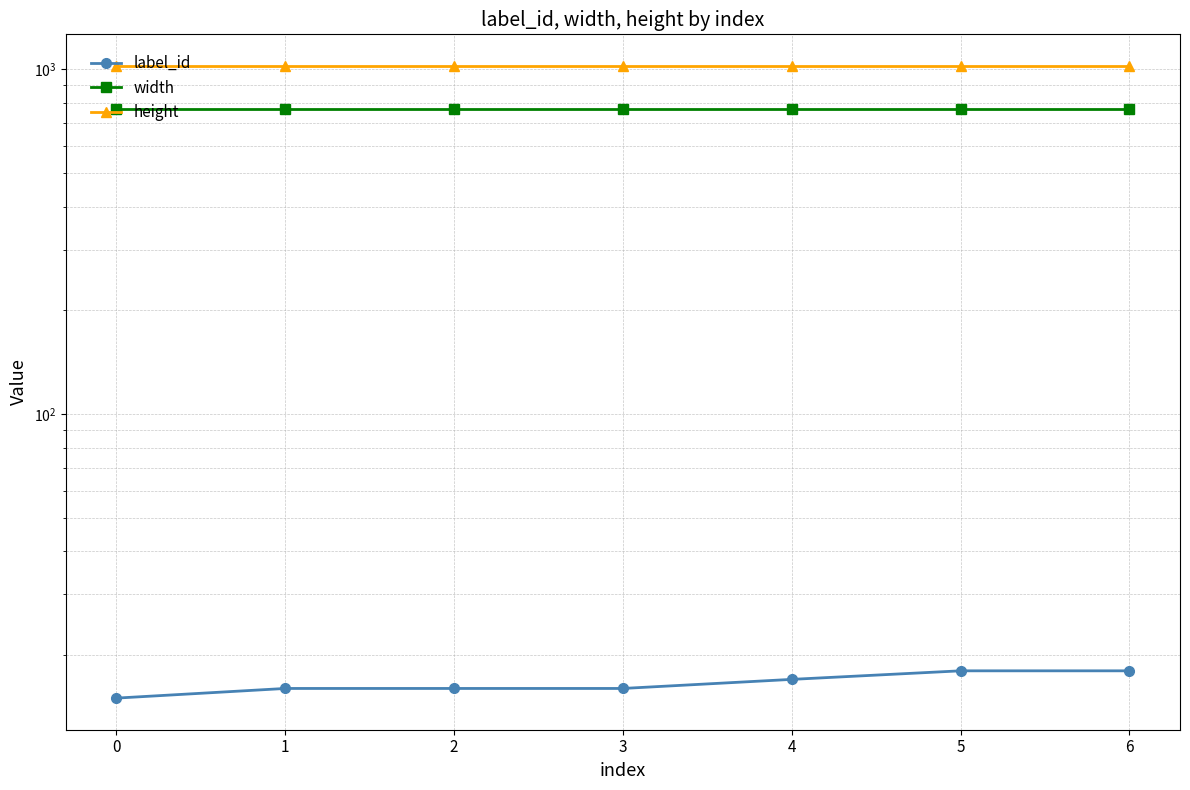

Which series has the widest spread of values?

label_id